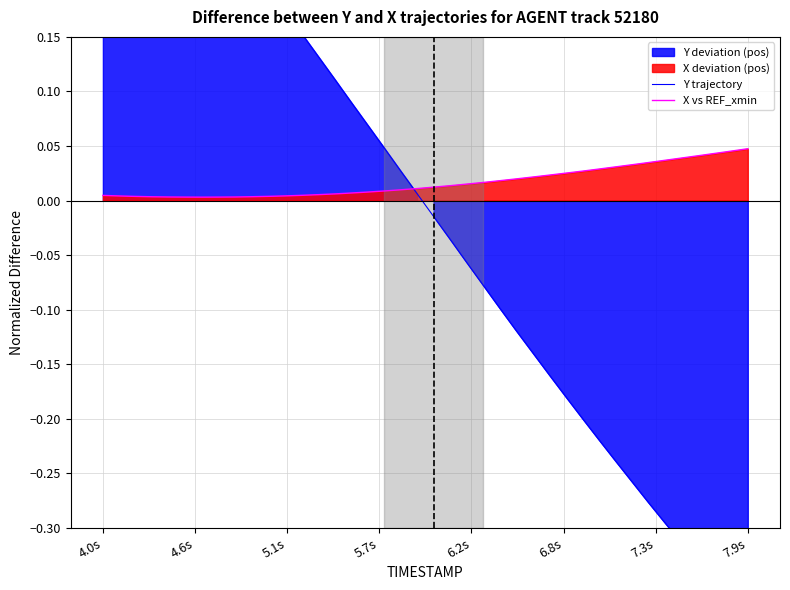

How many data points in Y trajectory are above 0?

20